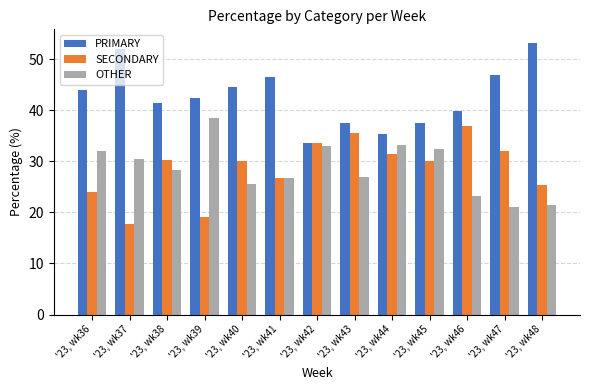

What is the highest value of the OTHER series?

38.4